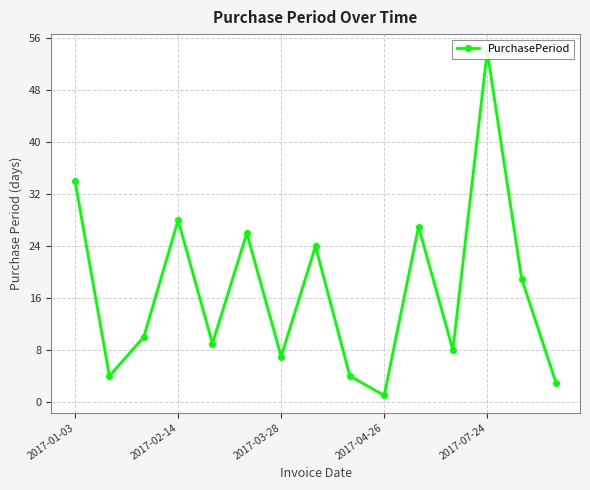

Where does the data first go above 10?

2017-01-03